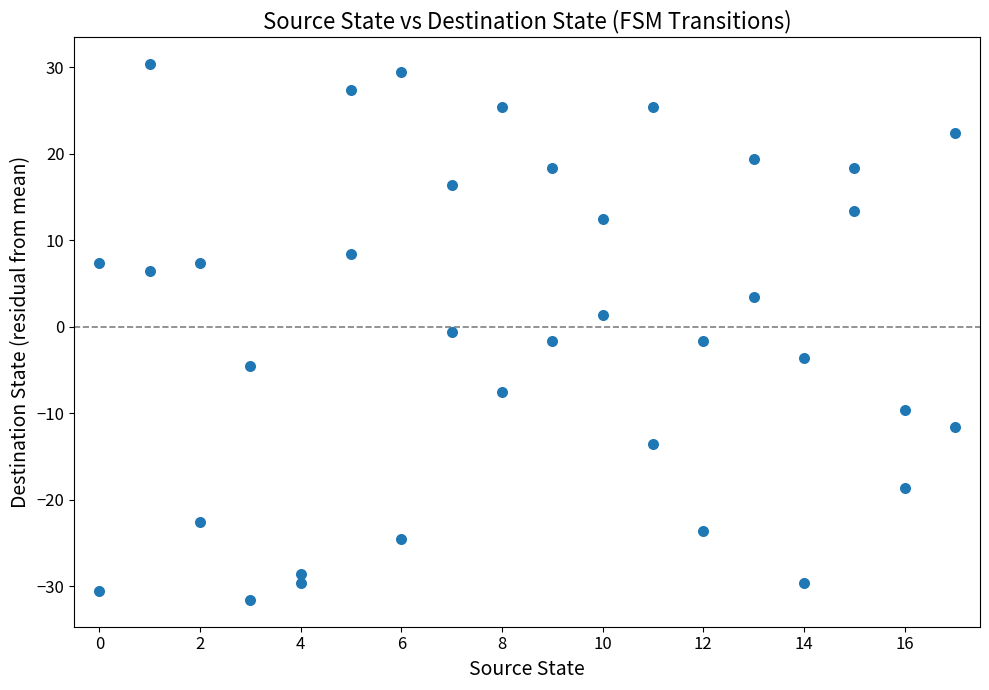

What is the range of Y values (max minus min)?

62.0